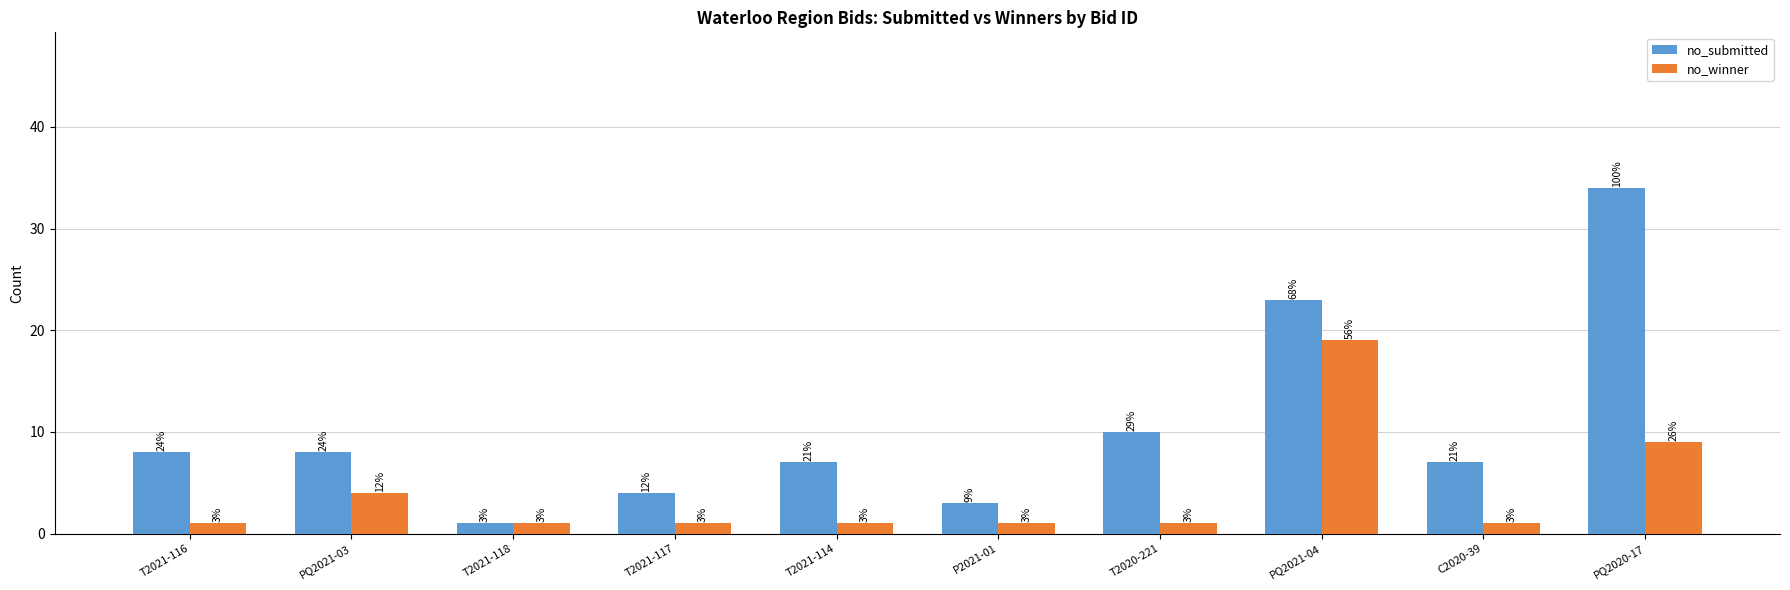

At which label is no_winner closest to 10?

PQ2020-17